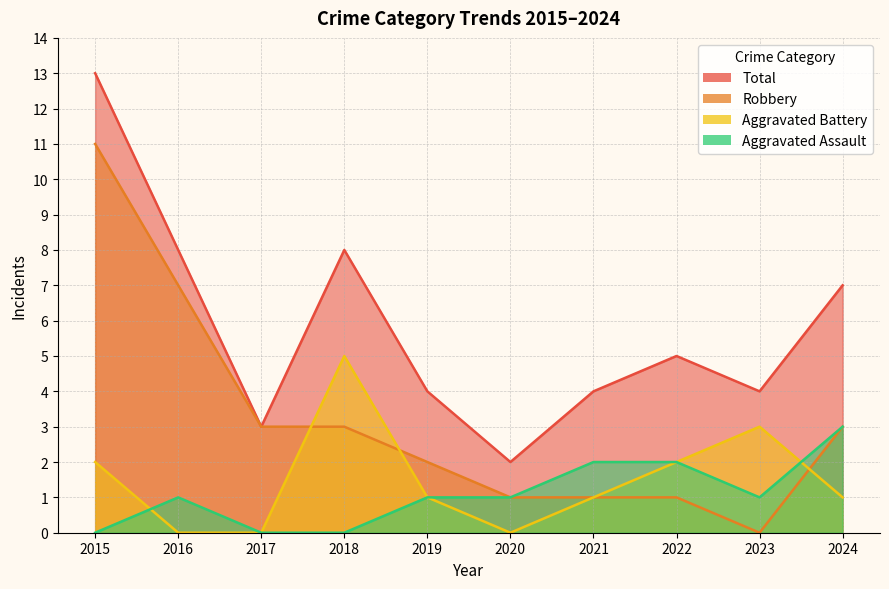

True or false: Aggravated Assault has more than 1 points higher than both neighbors.

False